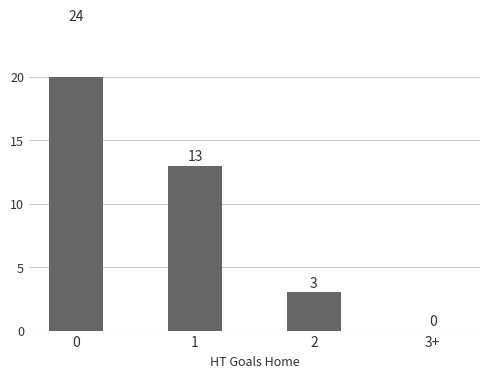

What is the ratio of the value at 0 to the value at 2?

8.0